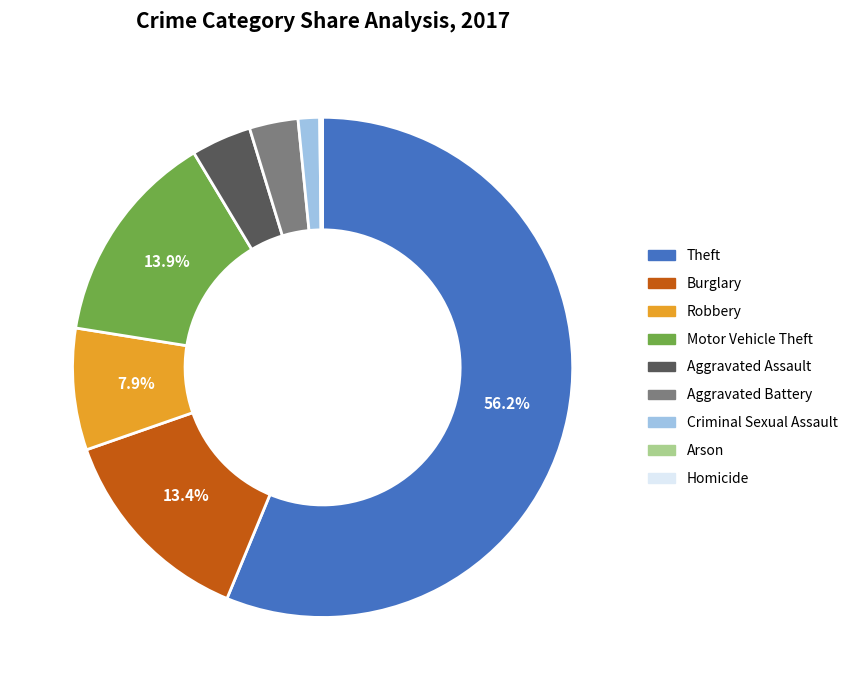

Which category has the biggest portion of the pie?

Theft